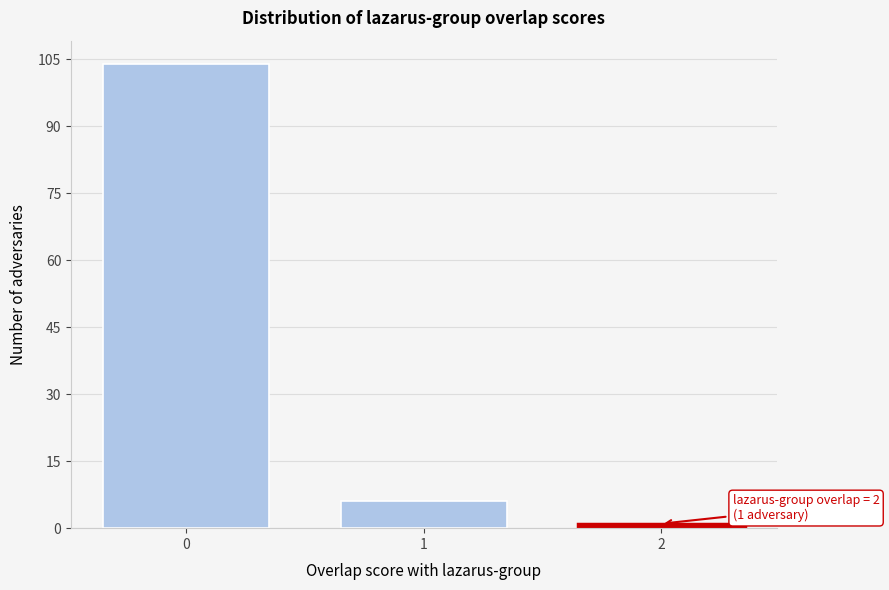

Reading left to right, extract all data points from this chart.

104	6	1